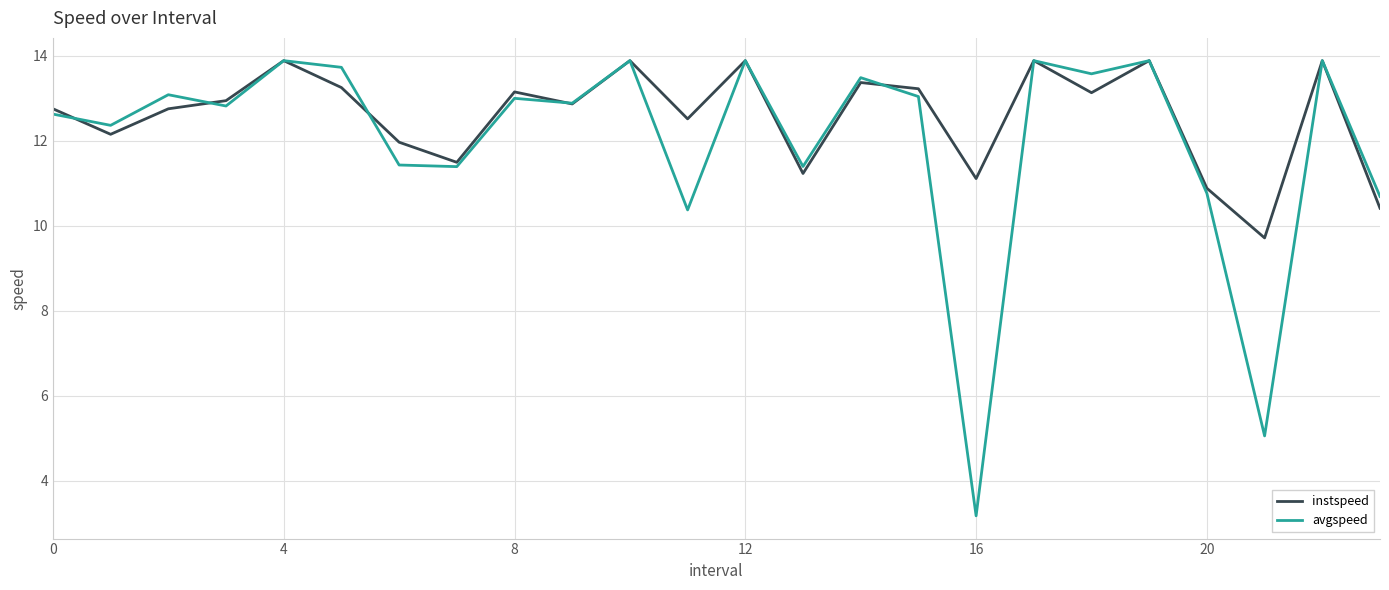

What is the greatest value displayed?

13.9